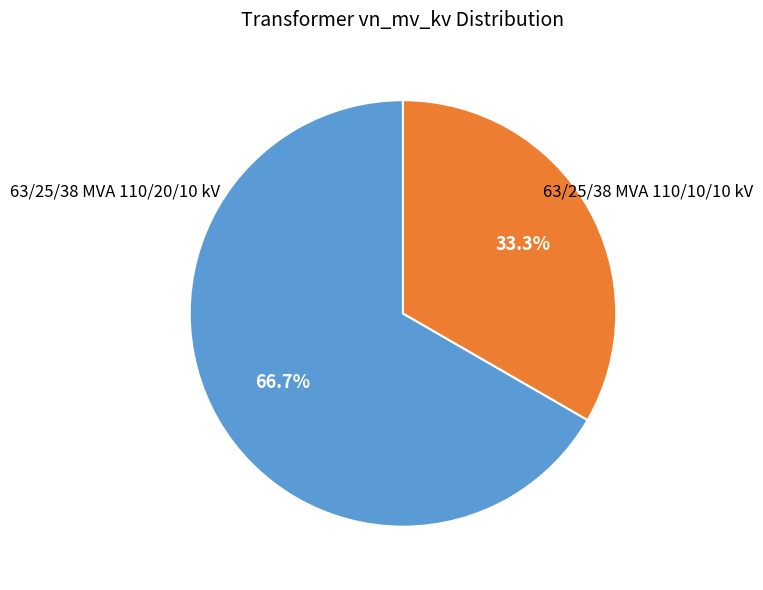

Count the number of slices in the pie.

2